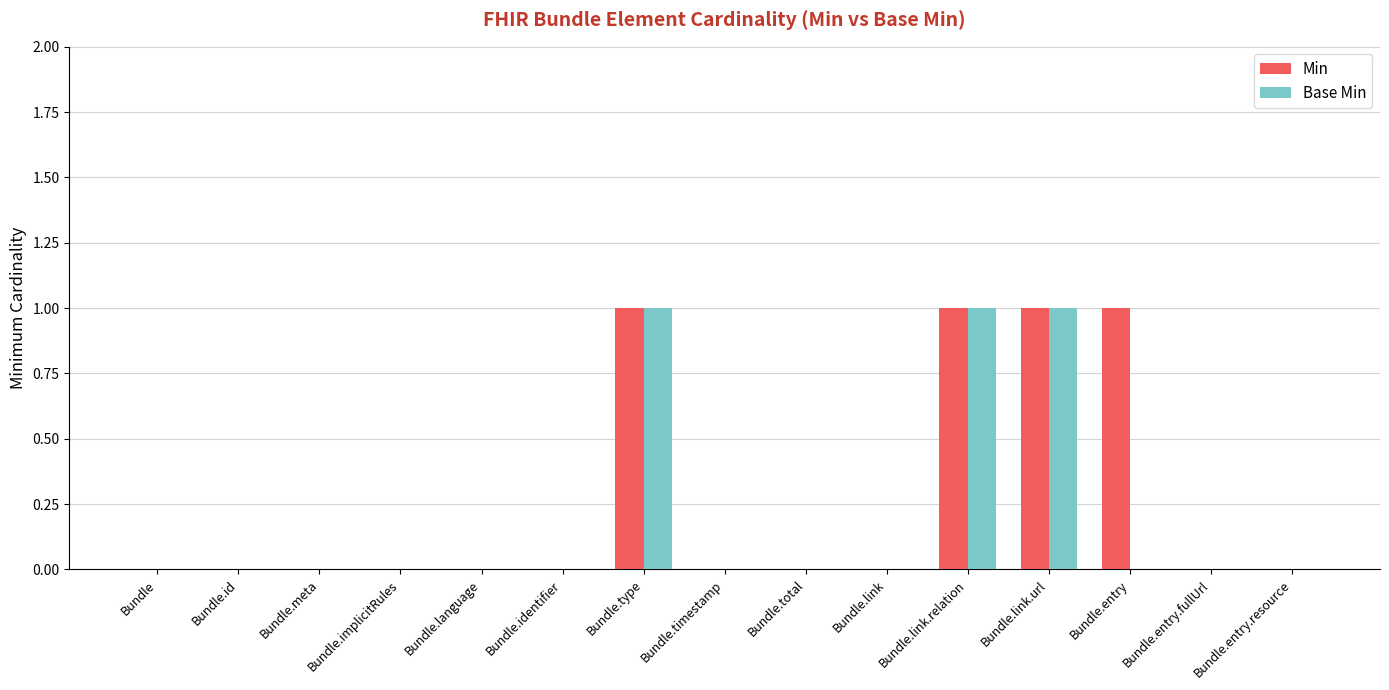

What is the sum of all Base Min values?

3